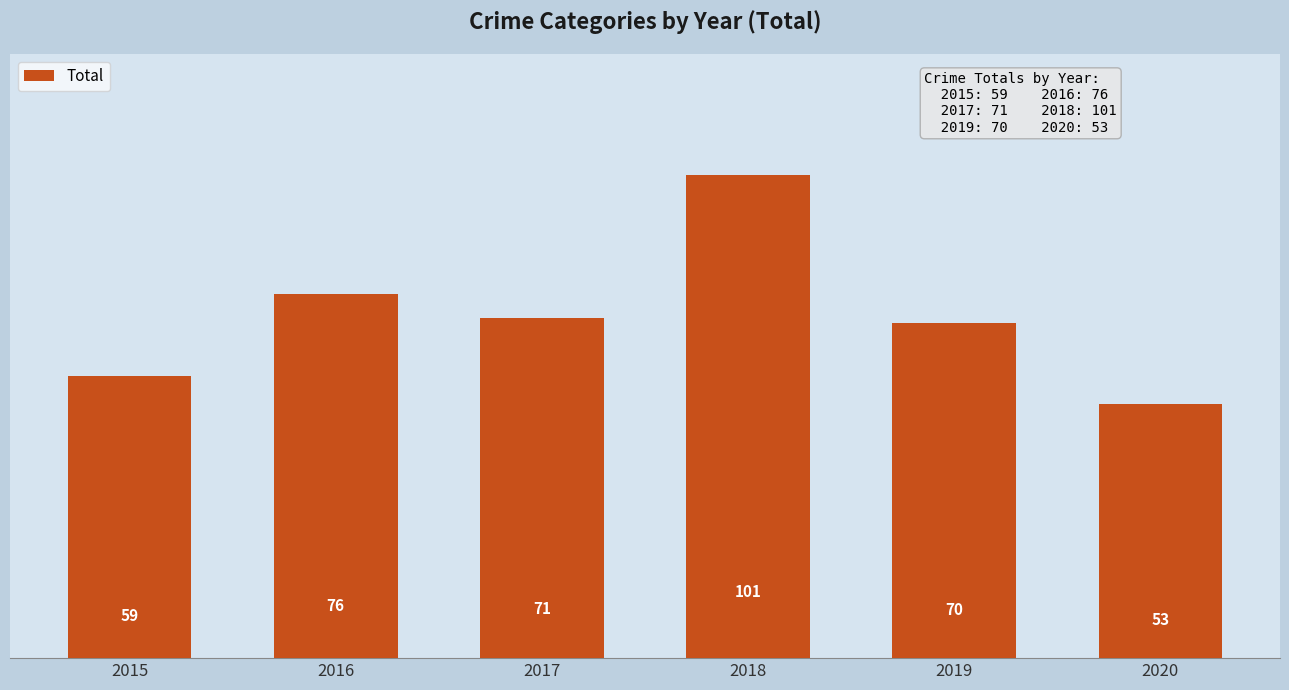

Approximately how many times larger is the value at 2016 compared to 2019?

1.1